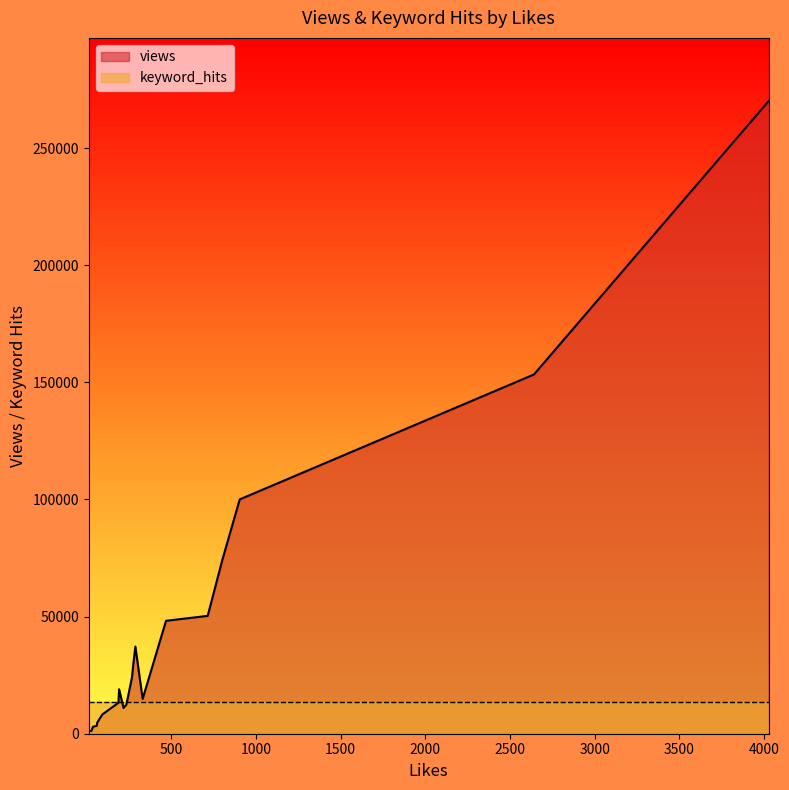

What is the difference between the maximum and minimum values in the views series?

268887.0